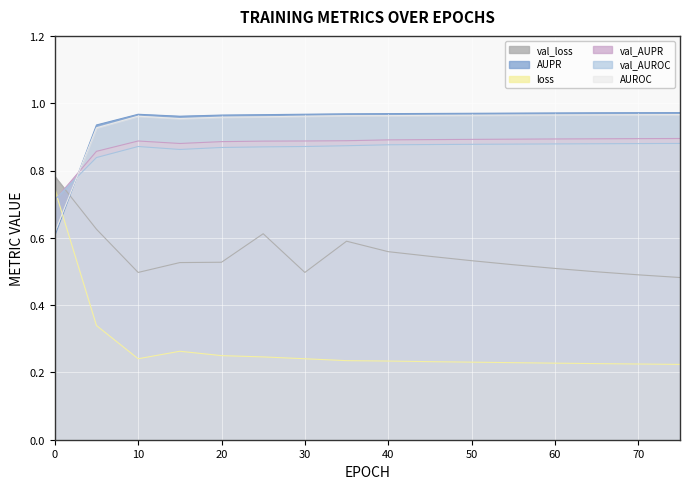

List the labels in order of val_AUPR value, largest first.

75, 70, 65, 60, 55, 50, 45, 40, 35, 10, 30, 25, 20, 15, 5, 0